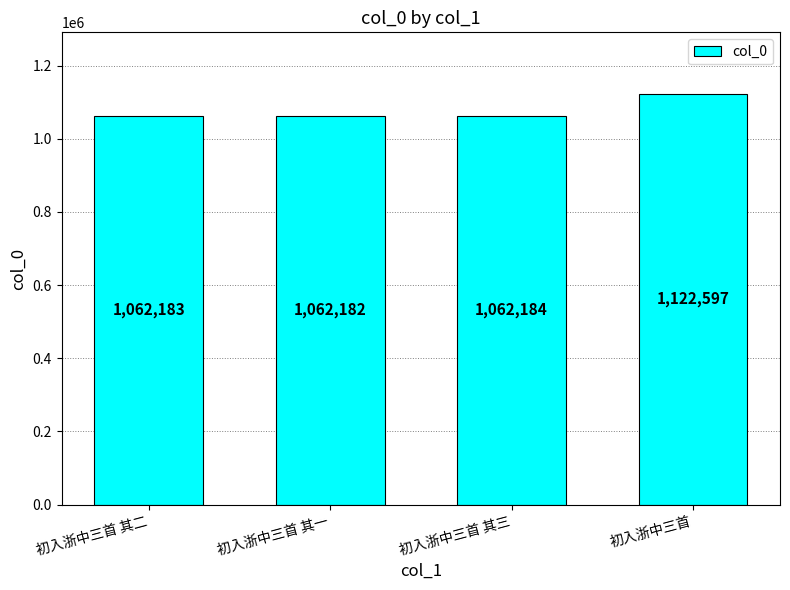

Approximately how many times larger is the value at 初入浙中三首 其一 compared to 初入浙中三首?

0.9